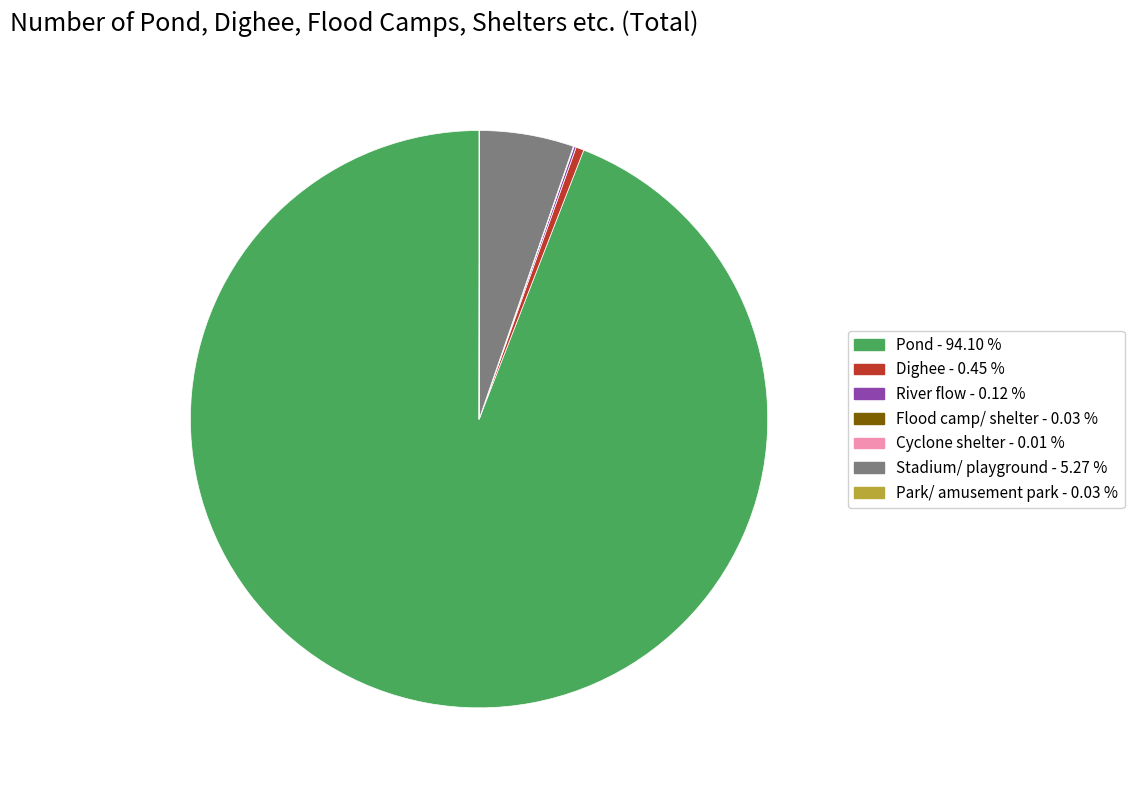

What is the ratio of the value at Pond to the value at Stadium/ playground?

17.9